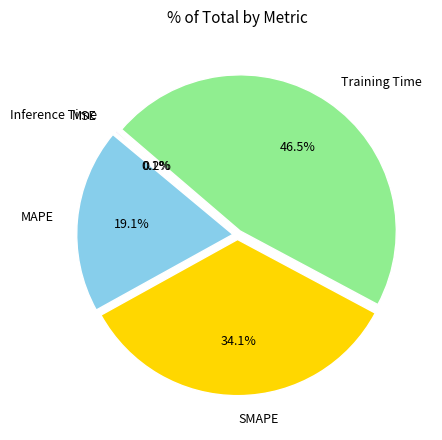

How much of the chart is everything except Training Time?

53.5%